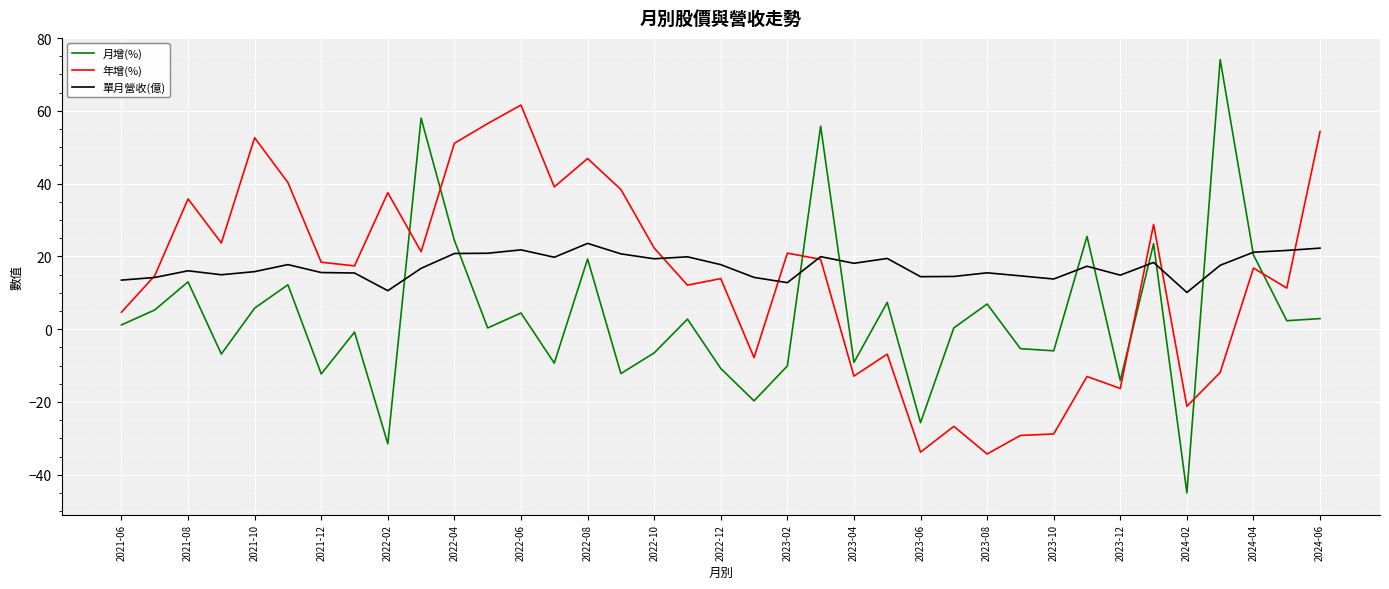

Which series has the widest spread of values?

月增(%)